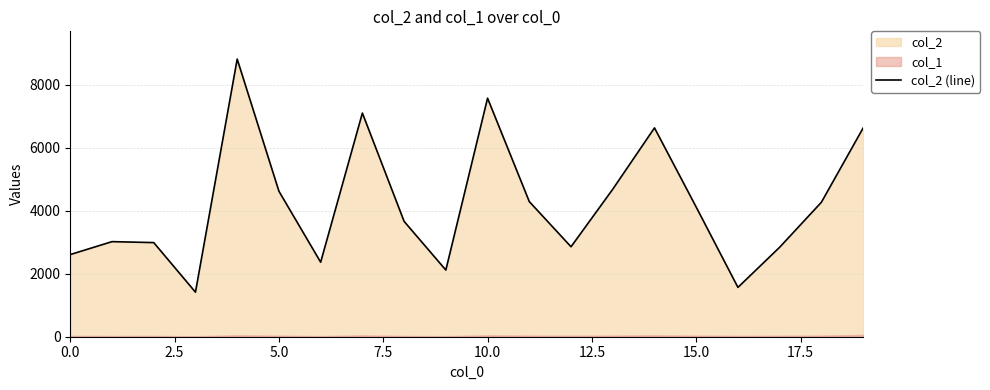

The value of col_2 (line) at 15.0 is 4119. True or false?

True